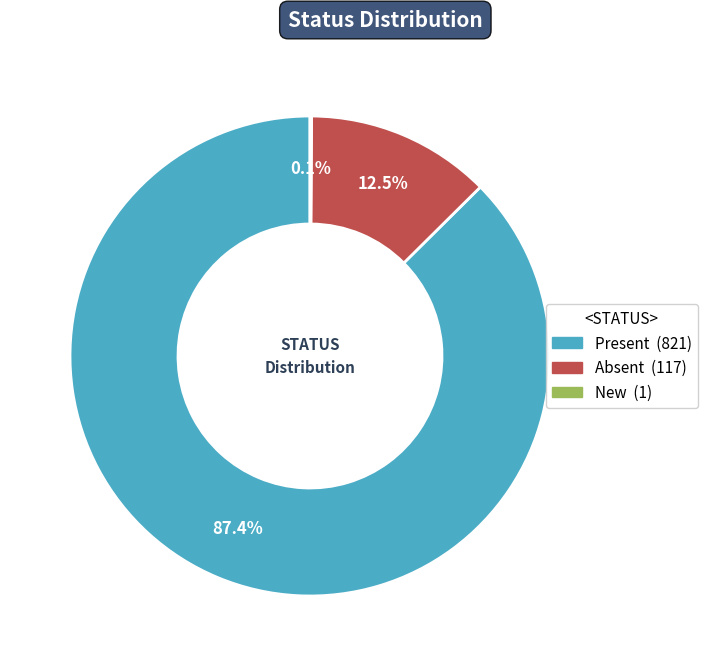

Which category accounts for the majority?

Present